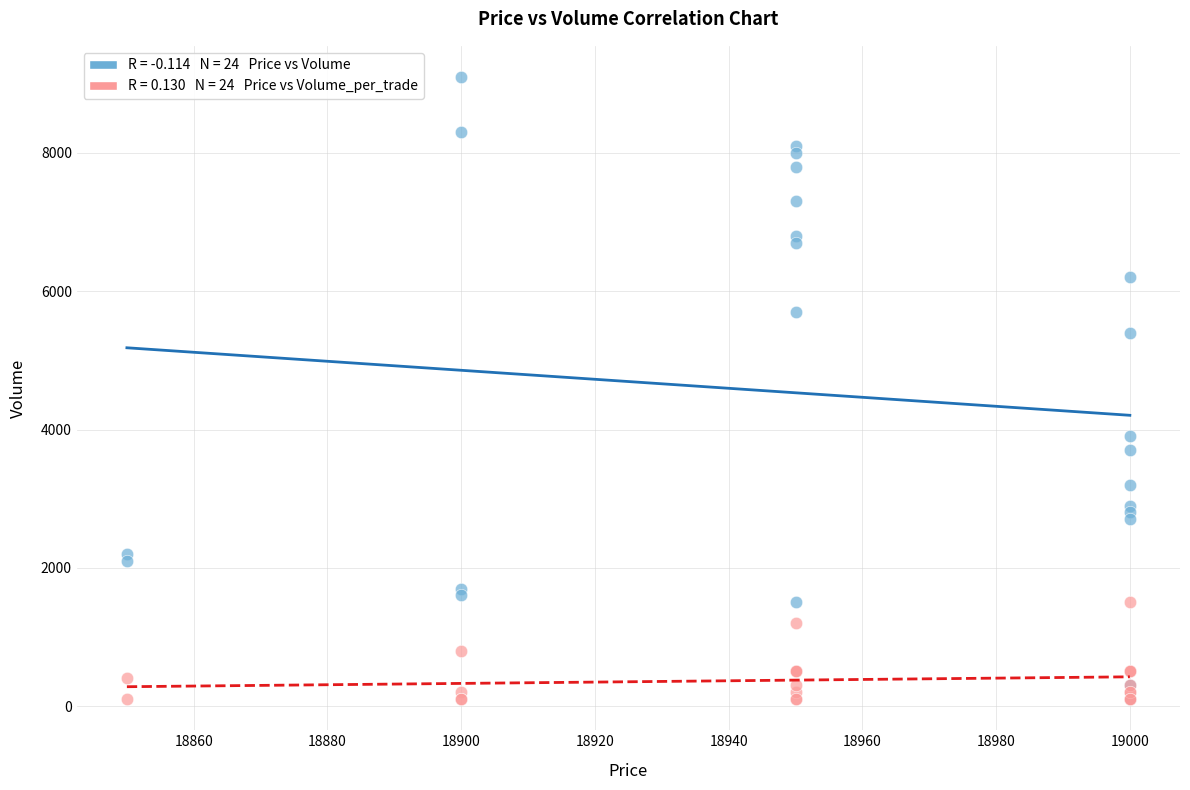

Across all series, what Y value is closest to 4600?

3900